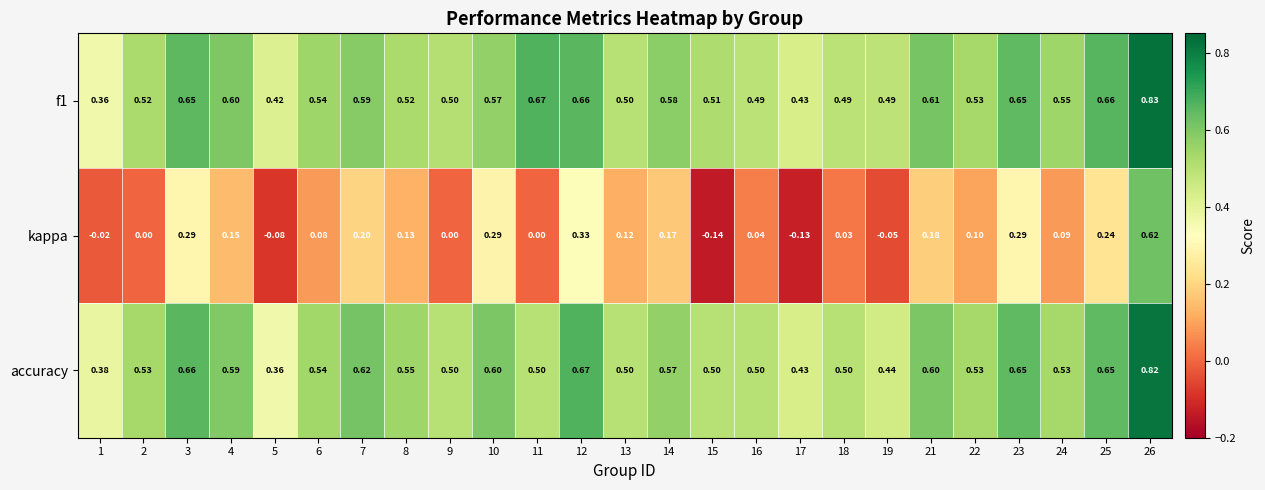

Is the value of f1 at 14 greater than the value of kappa at 15?

Yes